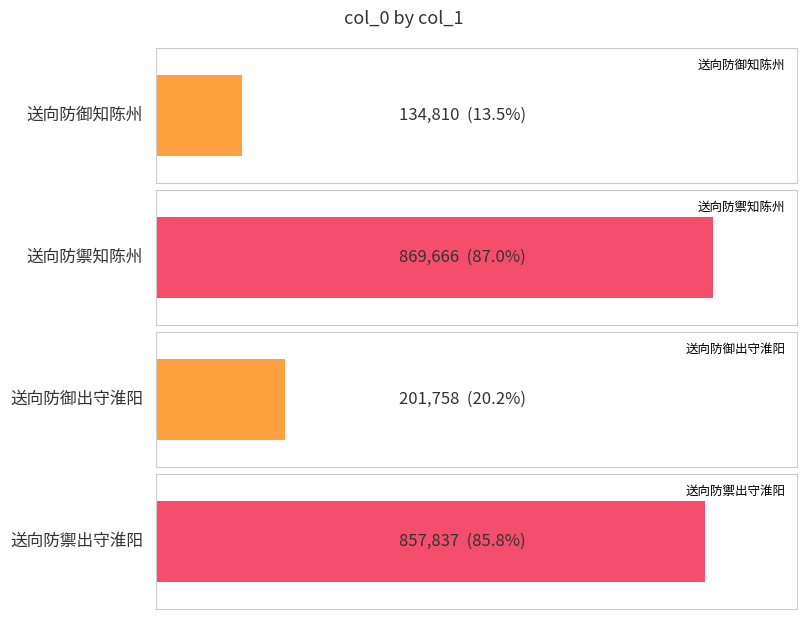

Does the chart contain stacked bars?

No